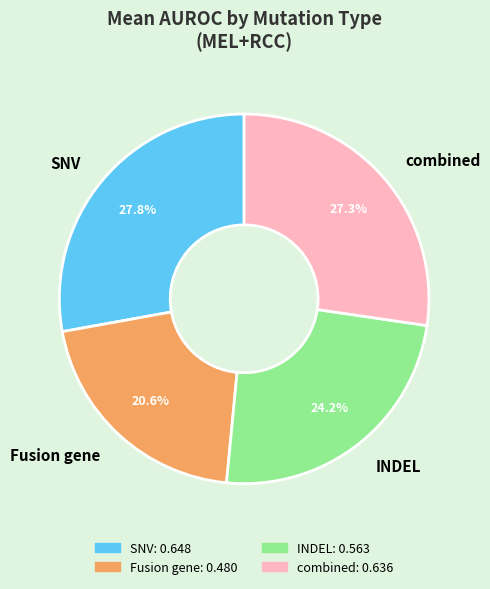

Combined, do SNV and INDEL account for over 50%?

Yes